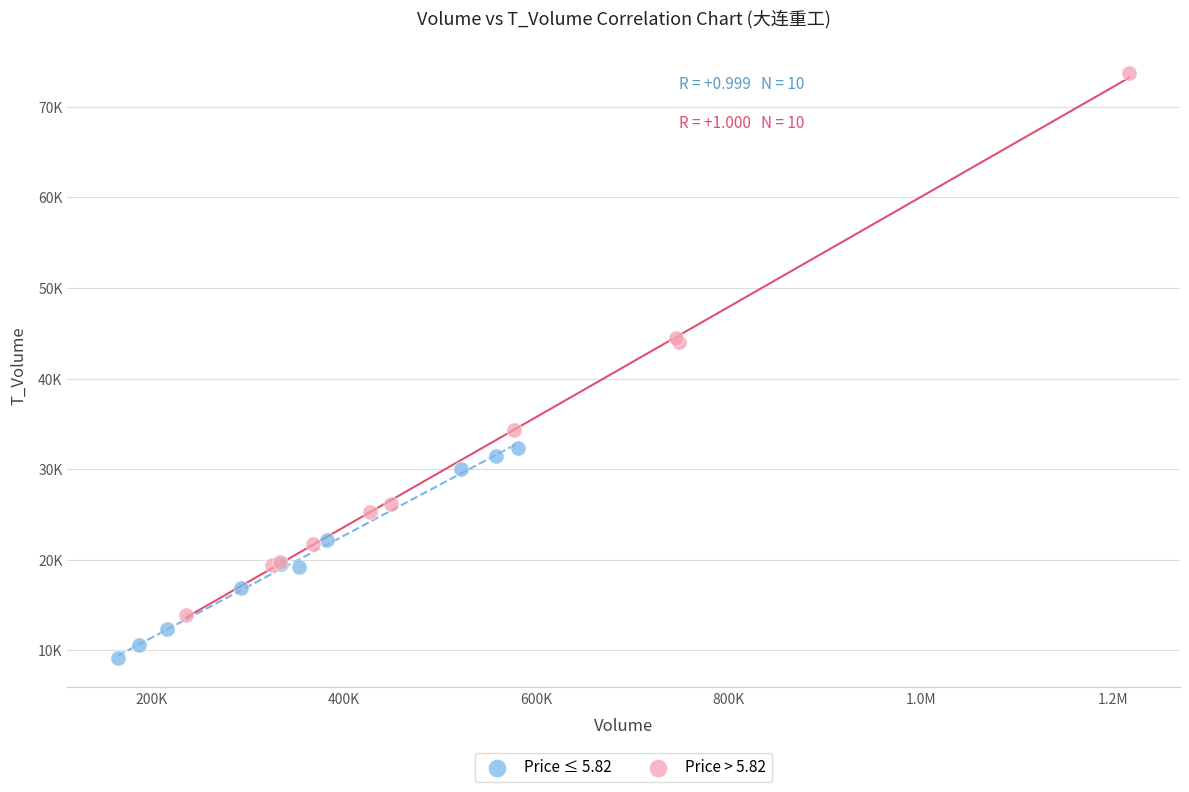

Which series contains the highest Y value?

Price > 5.82